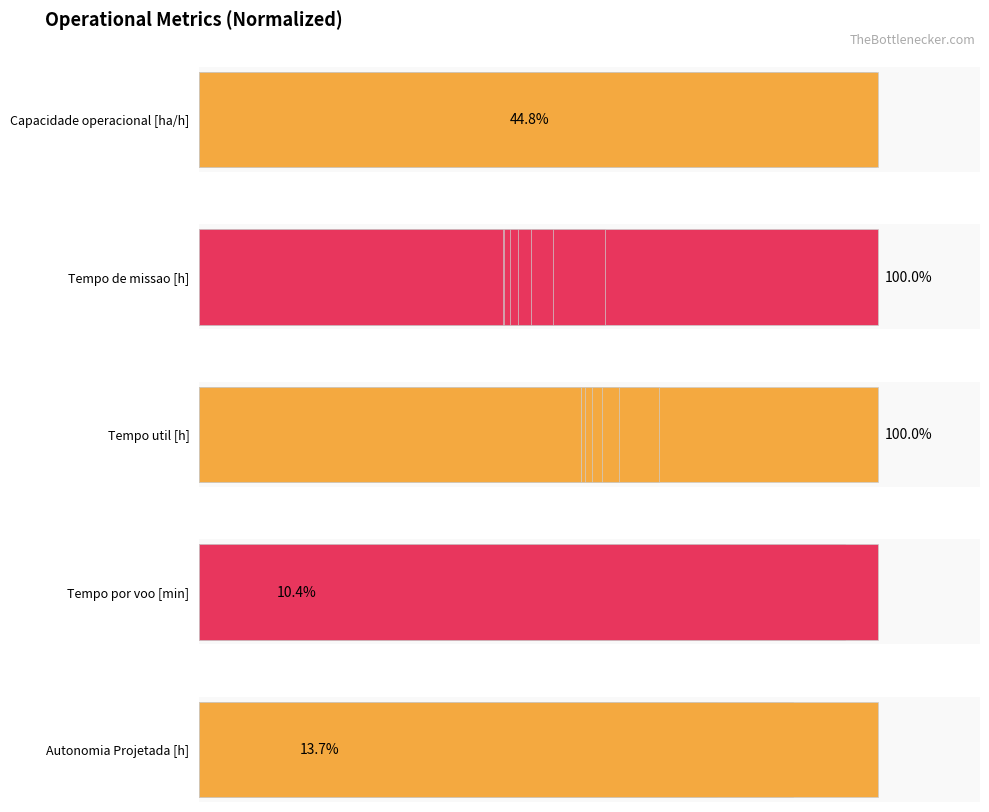

What are all the series names shown in the legend?

Capacidade operacional [ha/h], Tempo de missao [h], Tempo util [h], Tempo por voo [min], Autonomia Projetada [h]